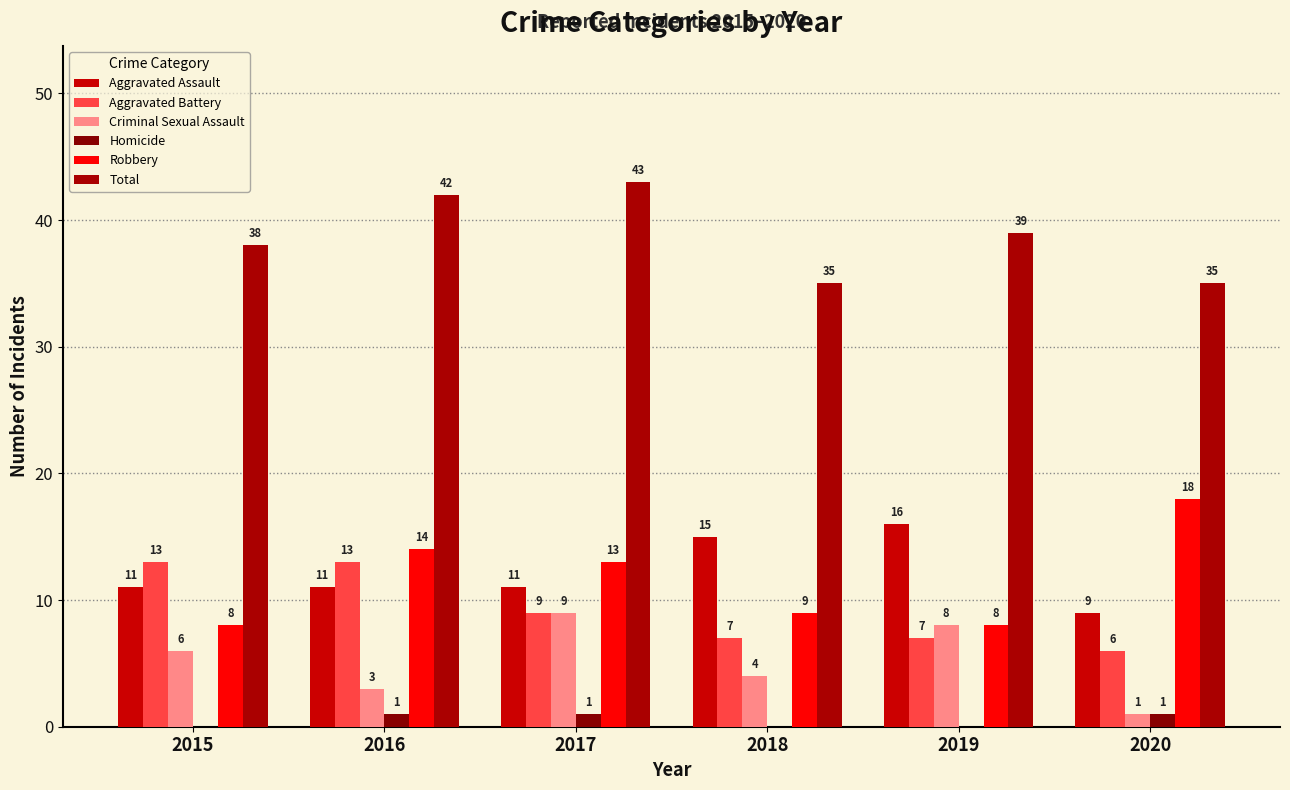

How many Aggravated Assault values are between 11 and 15?

4